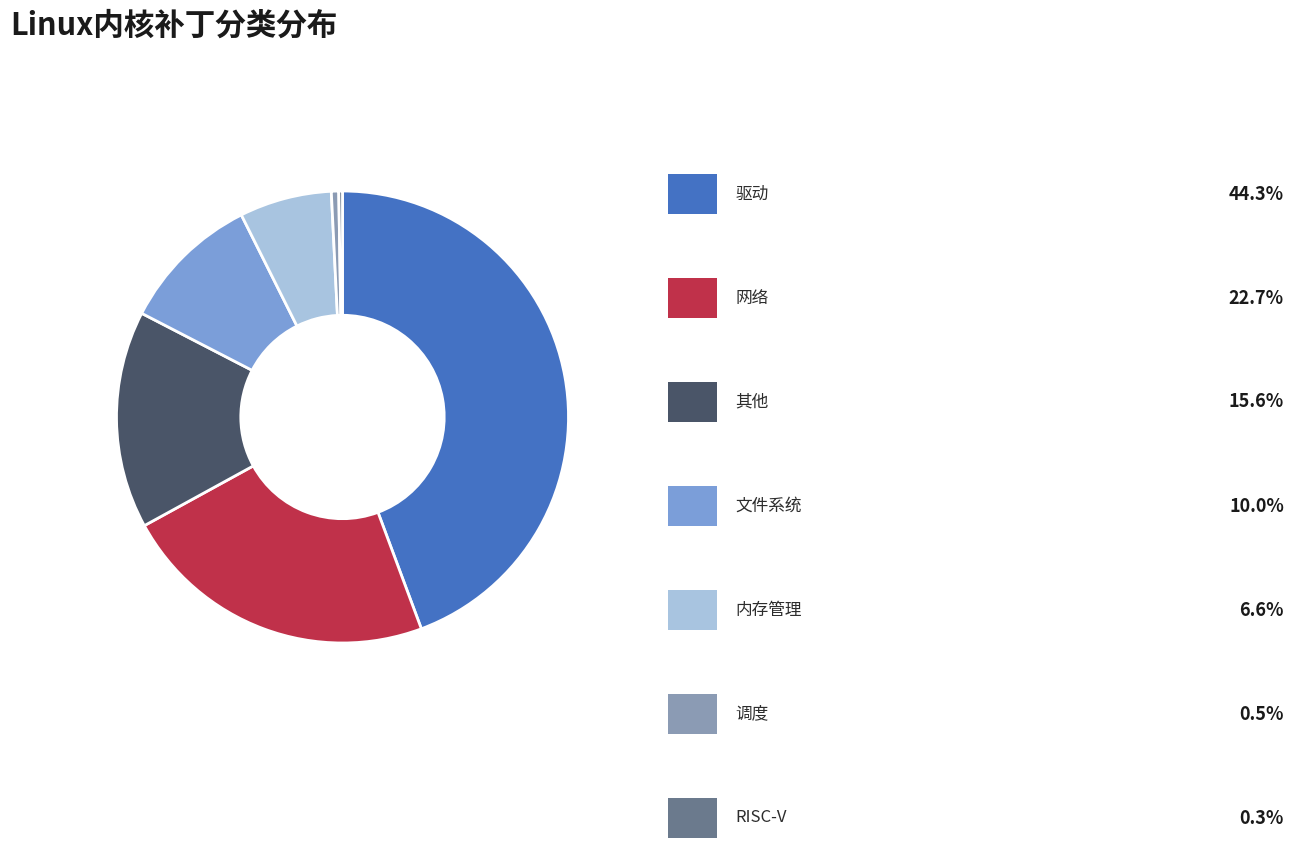

Is there a majority slice in this chart?

No